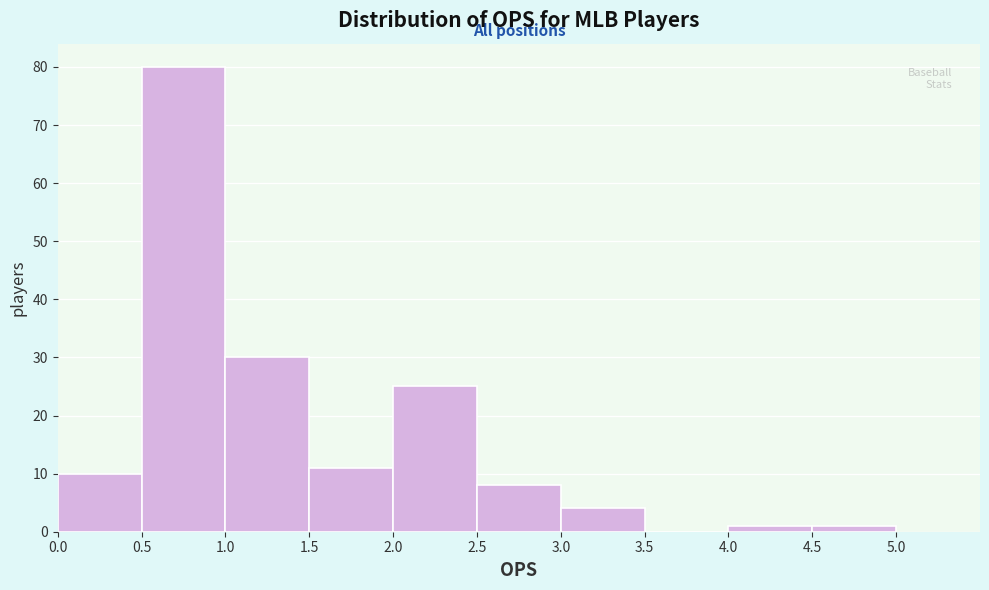

Which range on the x-axis has the tallest bar?

0.5 to 1.0